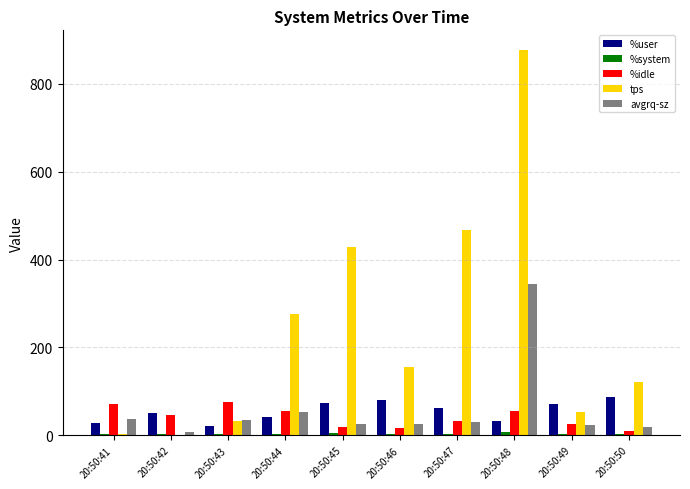

Is it true that %user equals 32.2 at 20:50:48?

True